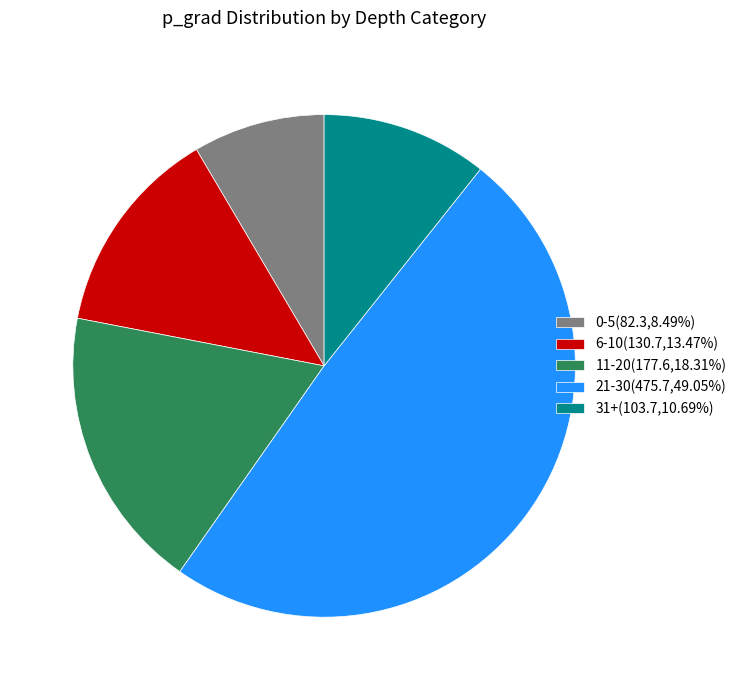

How many slices are in this pie chart?

5